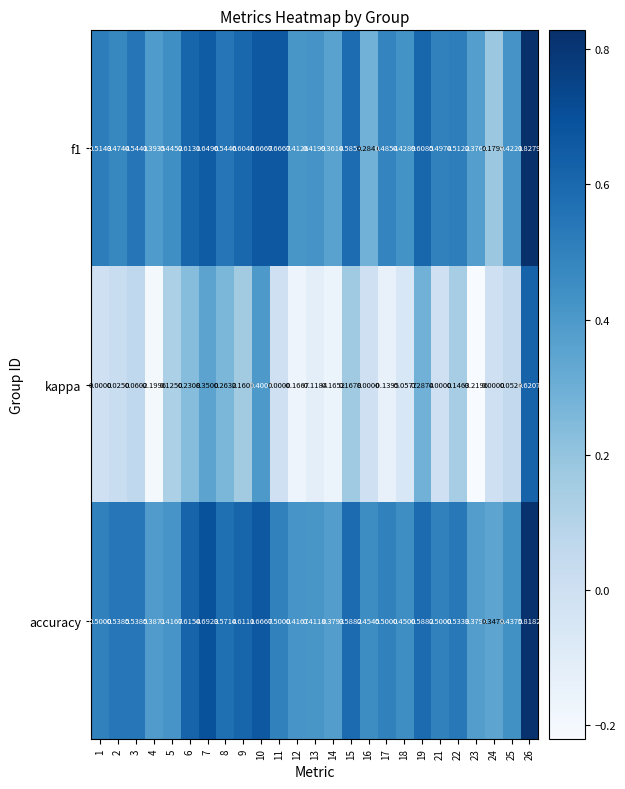

Which series changed the most between 12 and 21?

kappa